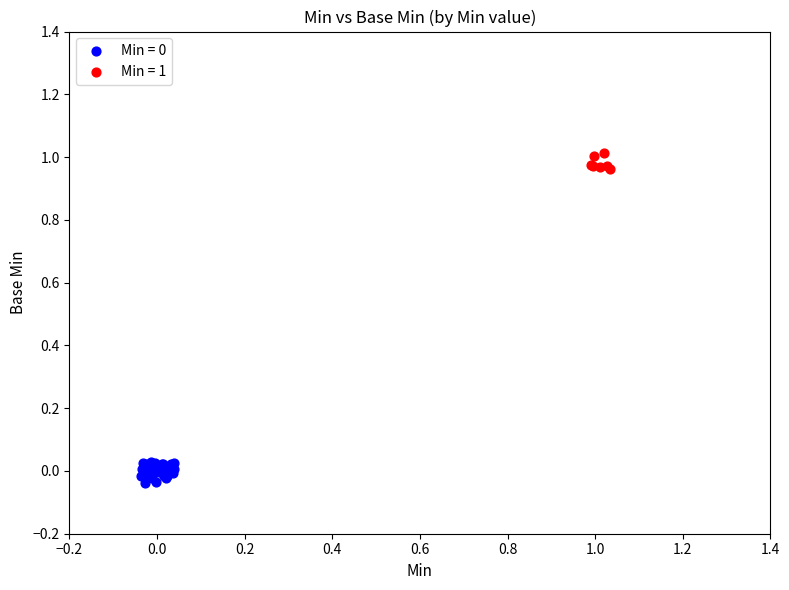

Which series contains the highest Y value?

Min = 1